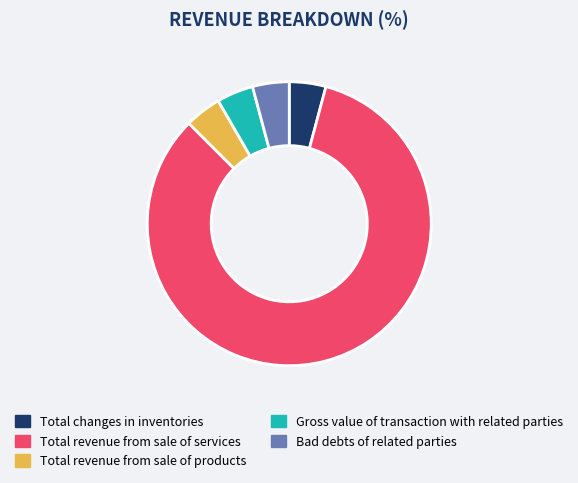

How many slices are in this pie chart?

5